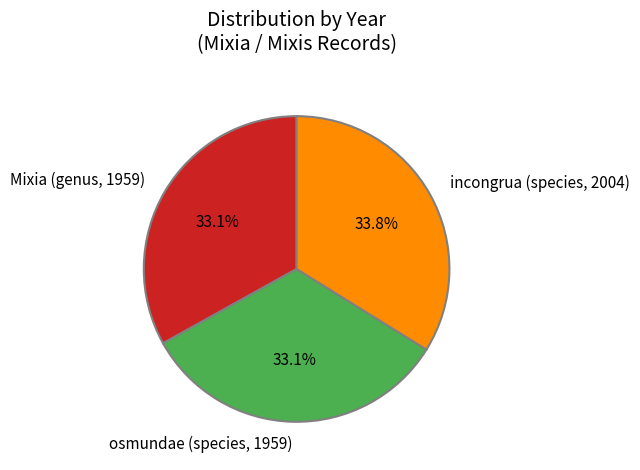

To the nearest percent, what is the average slice percentage?

33%